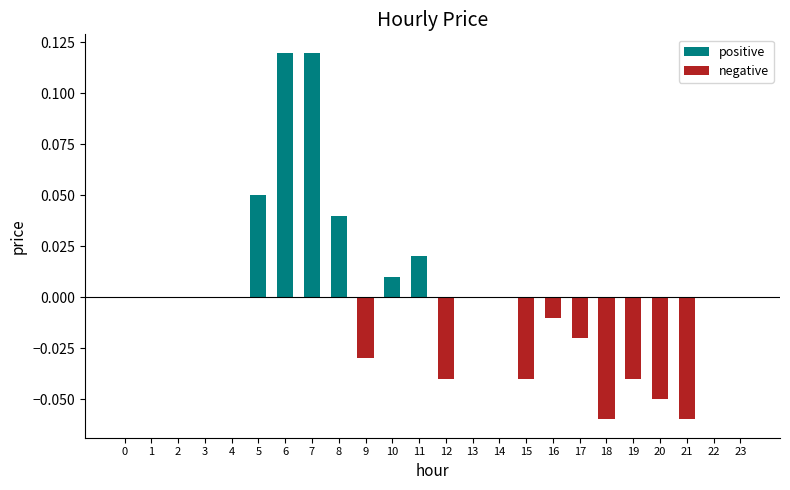

The value at 14 is 0.0. True or false?

True